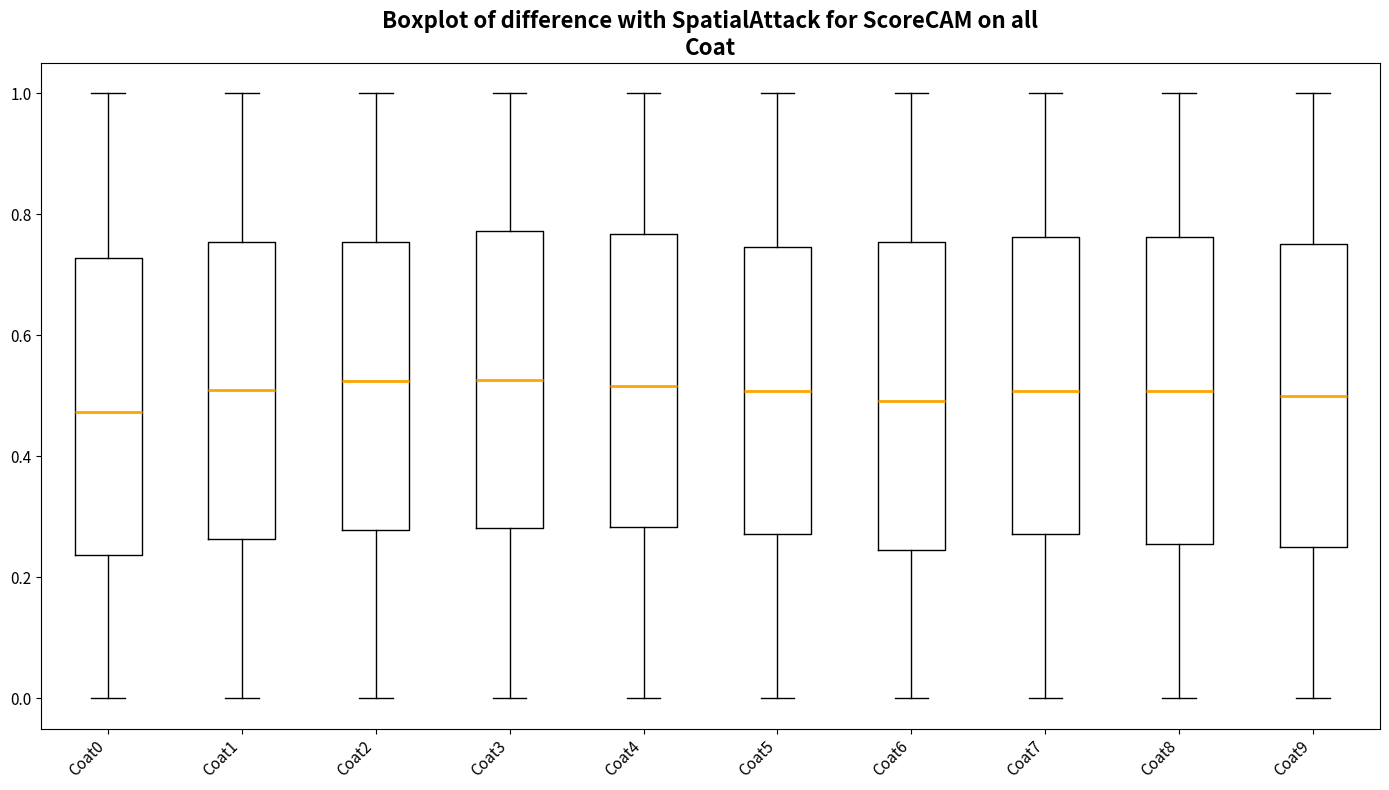

Reading left to right, read every box against the y-axis: the position of its median line, the range the box covers, and the ends of its whiskers. The values are not printed on the chart, so give them approximately, as read against the axis.

Coat0: median 0.48, box 0.24 to 0.72, whiskers 0.00 to 1.00
Coat1: median 0.50, box 0.26 to 0.76, whiskers 0.00 to 1.00
Coat2: median 0.52, box 0.28 to 0.76, whiskers 0.00 to 1.00
Coat3: median 0.52, box 0.28 to 0.78, whiskers 0.00 to 1.00
Coat4: median 0.52, box 0.28 to 0.76, whiskers 0.00 to 1.00
Coat5: median 0.50, box 0.28 to 0.74, whiskers 0.00 to 1.00
Coat6: median 0.50, box 0.24 to 0.76, whiskers 0.00 to 1.00
Coat7: median 0.50, box 0.28 to 0.76, whiskers 0.00 to 1.00
Coat8: median 0.50, box 0.26 to 0.76, whiskers 0.00 to 1.00
Coat9: median 0.50, box 0.26 to 0.76, whiskers 0.00 to 1.00